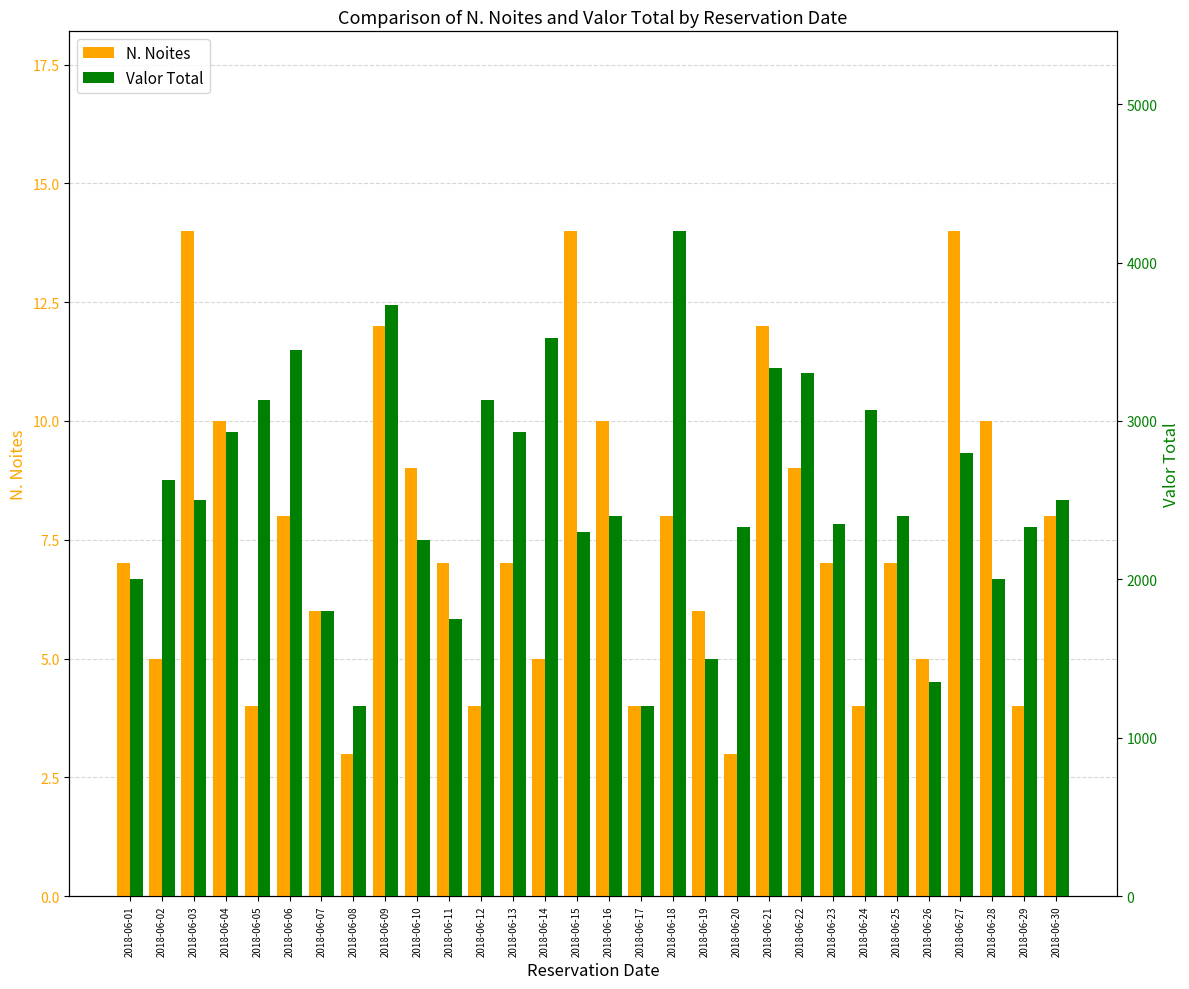

Reading left to right, transcribe all the data shown in this chart.

N. Noites: 7	5	14	10	4	8	6	3	12	9	7	4	7	5	14	10	4	8	6	3	12	9	7	4	7	5	14	10	4	8
Valor Total: 2000	2625	2500	2933	3133	3450	1800	1200	3733	2250	1750	3133	2933	3525	2300	2400	1200	4200	1500	2333	3333	3300	2350	3067	2400	1350	2800	2000	2333	2500